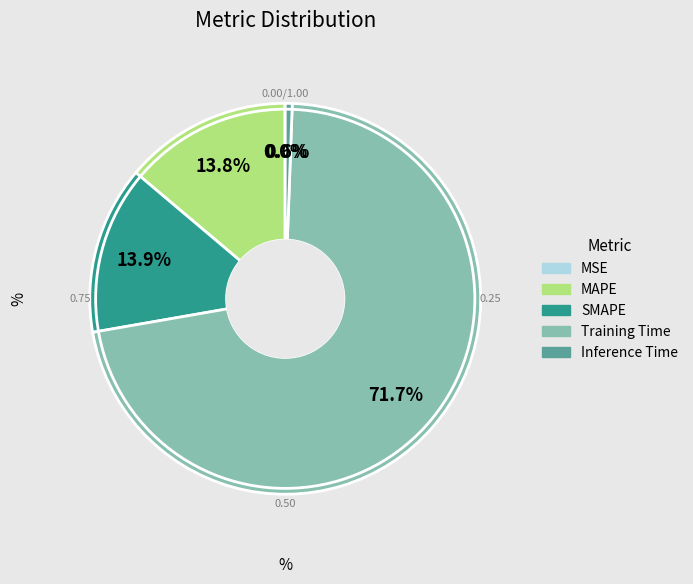

Between Inference Time and Training Time, which is larger?

Training Time